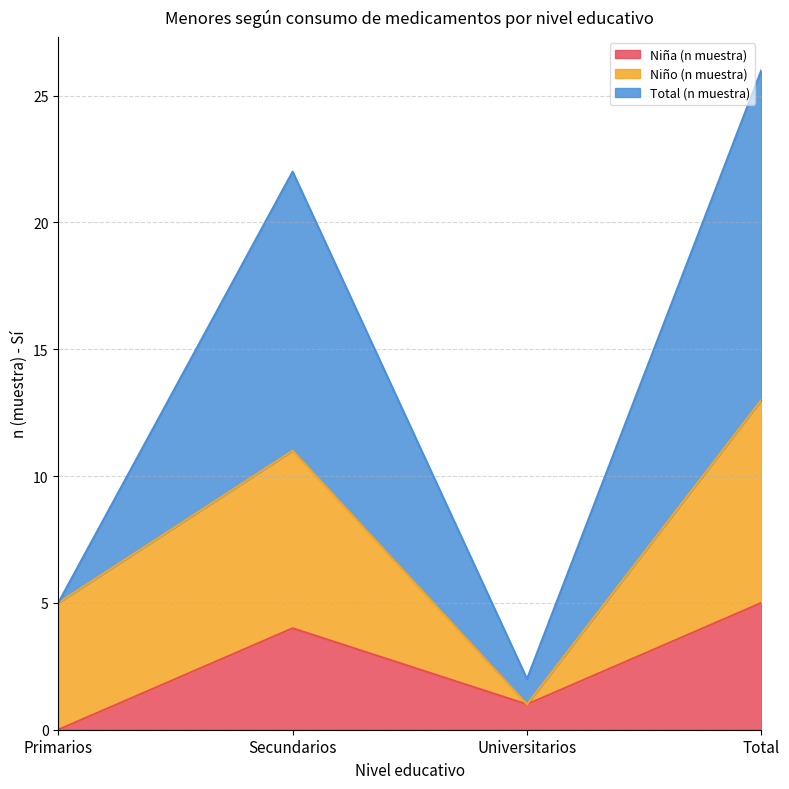

The value of Total (n muestra) at Primarios is 9. True or false?

False